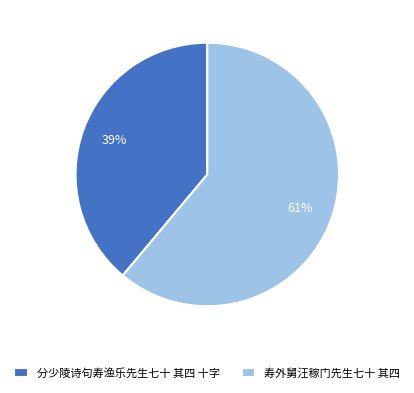

What is the majority slice?

寿外舅汪稼门先生七十 其四